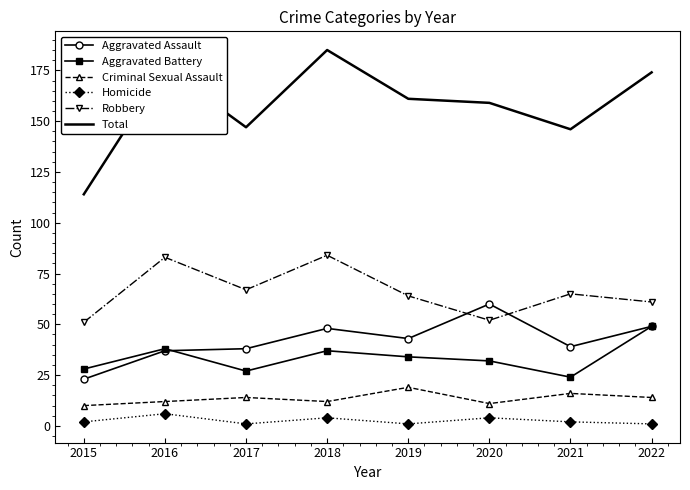

Between 2018 and 2019, which series saw the biggest shift?

Total